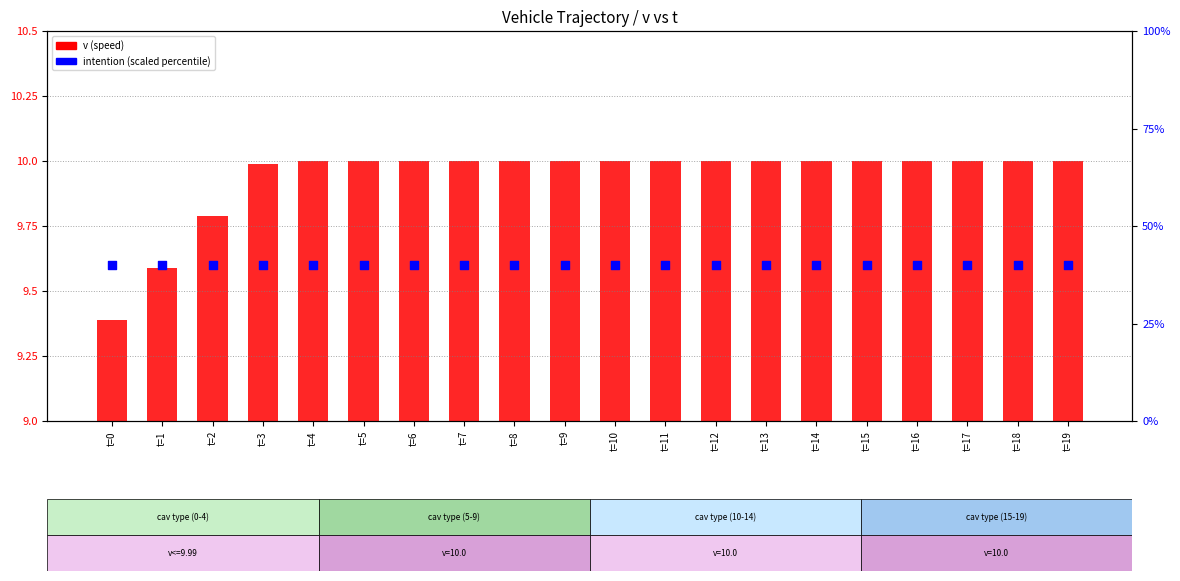

What is the total value across all series at t=10?

50.0